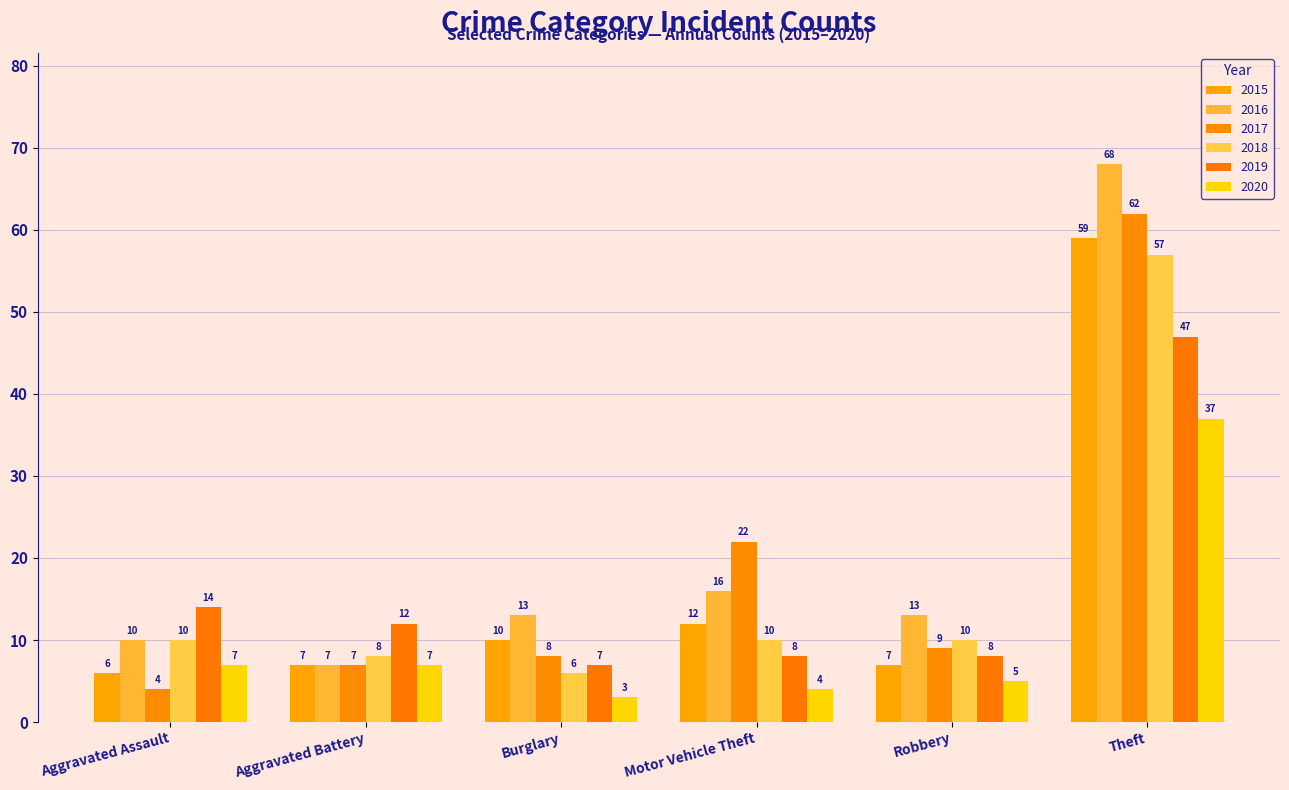

How many series are shown in this chart?

6